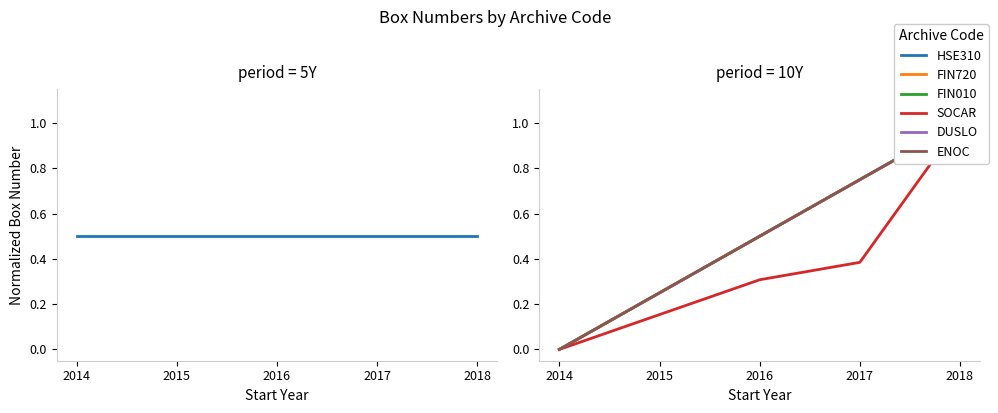

List the labels in order of ENOC value, largest first.

2018, 2017, 2016, 2015, 2014